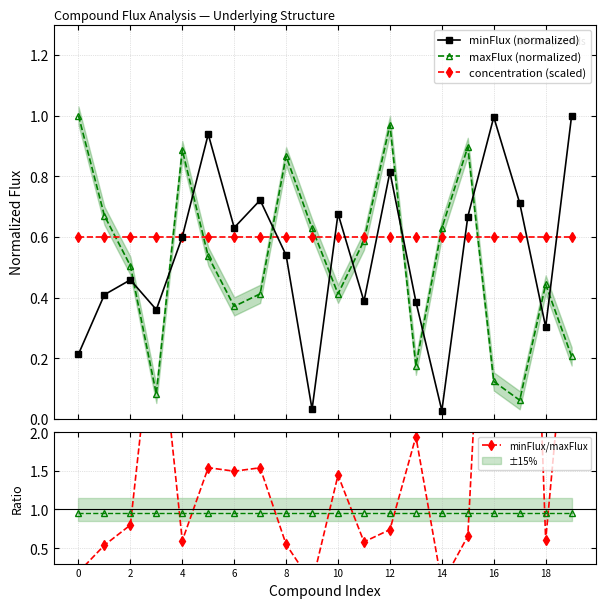

What is the average value of the concentration (scaled) series?

0.6